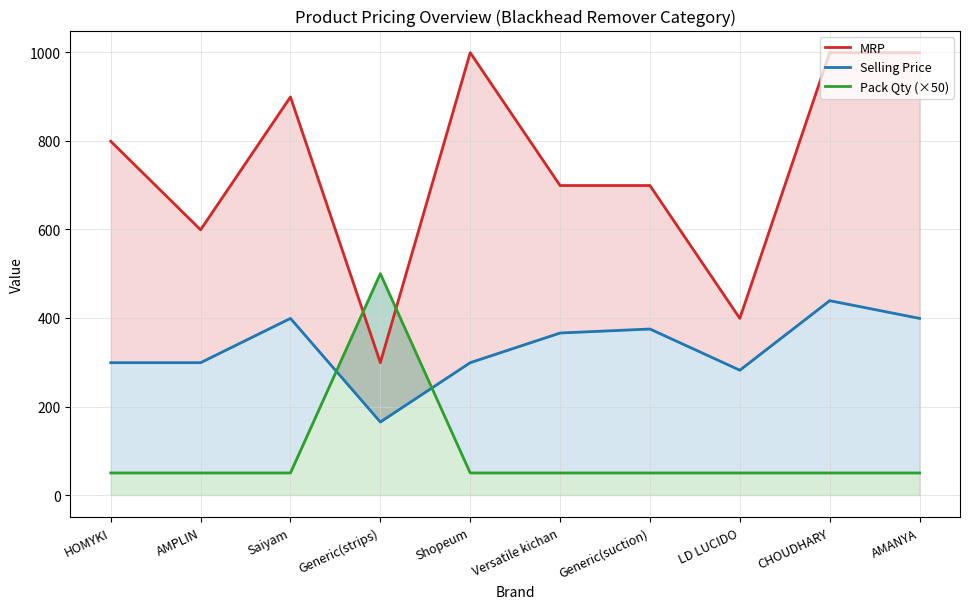

Reading right to left, extract all data points from this chart.

MRP: AMANYA=999	CHOUDHARY=999	LD LUCIDO=399	Generic(suction)=699	Versatile kichan=699	Shopeum=999	Generic(strips)=299	Saiyam=899	AMPLIN=599	HOMYKI=799
Selling Price: AMANYA=399	CHOUDHARY=439	LD LUCIDO=282	Generic(suction)=375	Versatile kichan=366	Shopeum=299	Generic(strips)=165	Saiyam=399	AMPLIN=299	HOMYKI=299
Pack Qty (×50): AMANYA=50	CHOUDHARY=50	LD LUCIDO=50	Generic(suction)=50	Versatile kichan=50	Shopeum=50	Generic(strips)=500	Saiyam=50	AMPLIN=50	HOMYKI=50